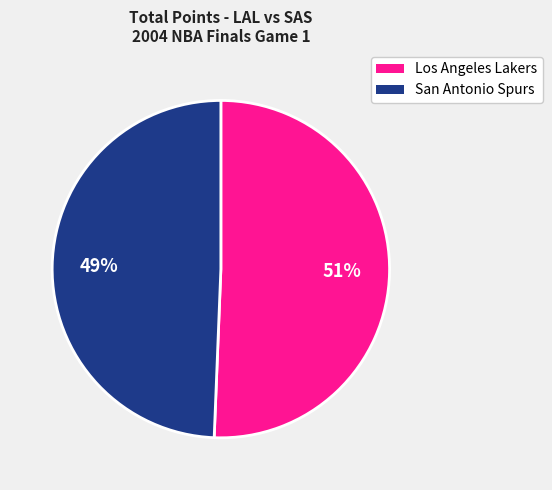

To the nearest percent, what percentage of the pie is San Antonio Spurs?

49%